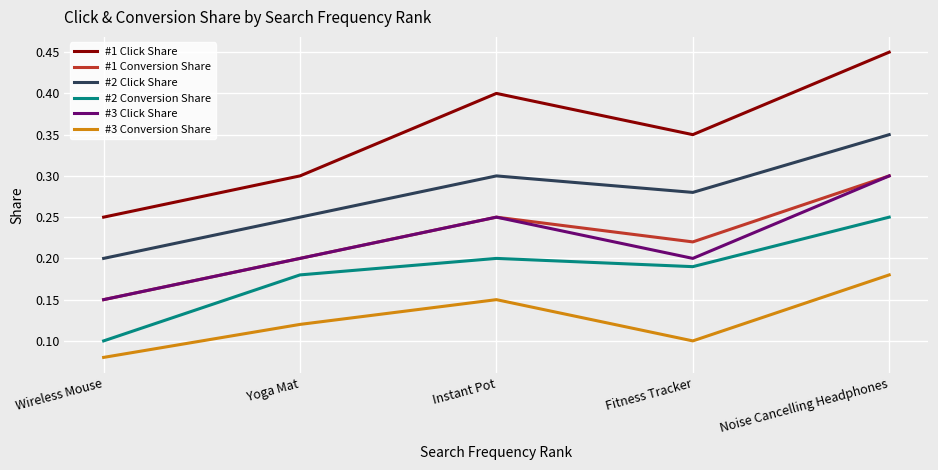

True or false: #2 Conversion Share and #1 Click Share intersect in this chart.

False